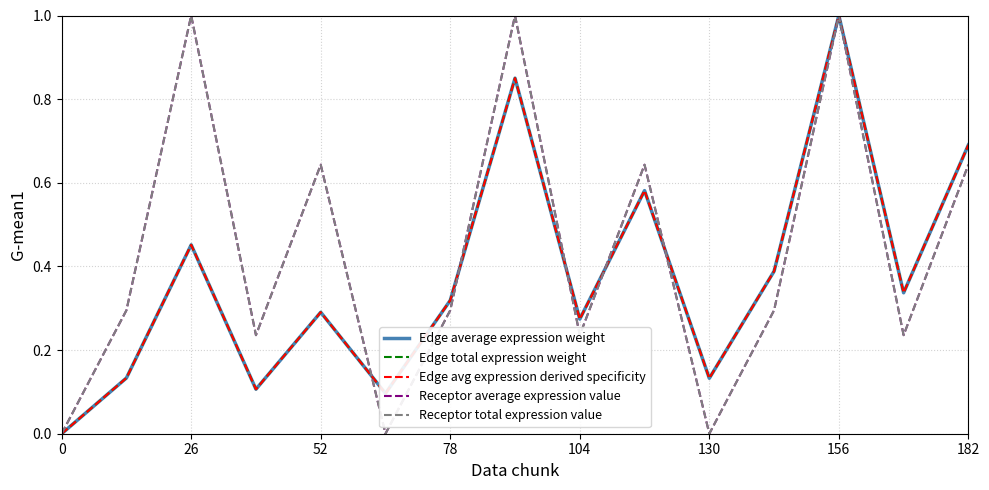

Does the chart have visible grid lines?

Yes